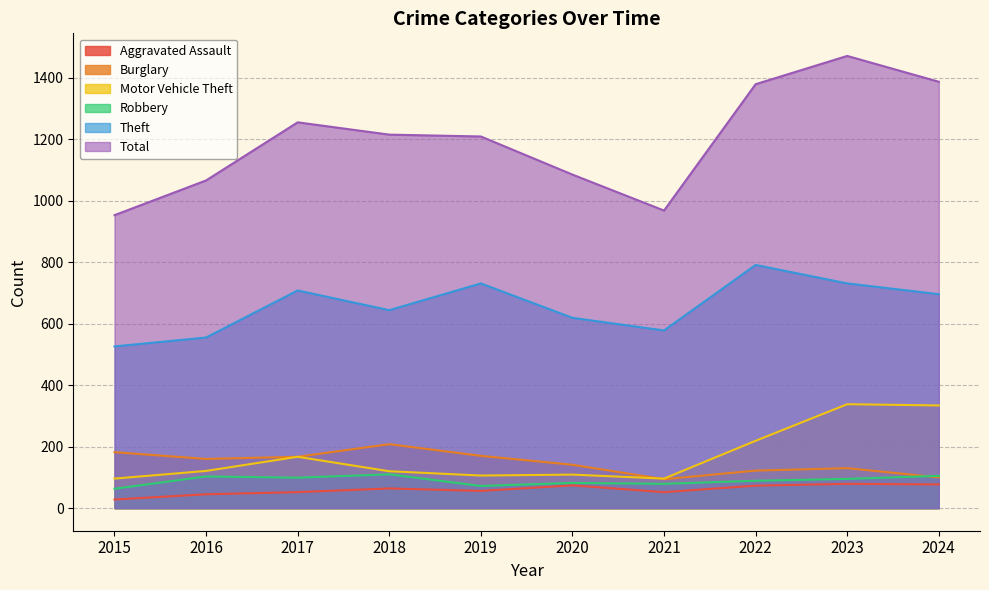

How many categories are shown in the chart?

10